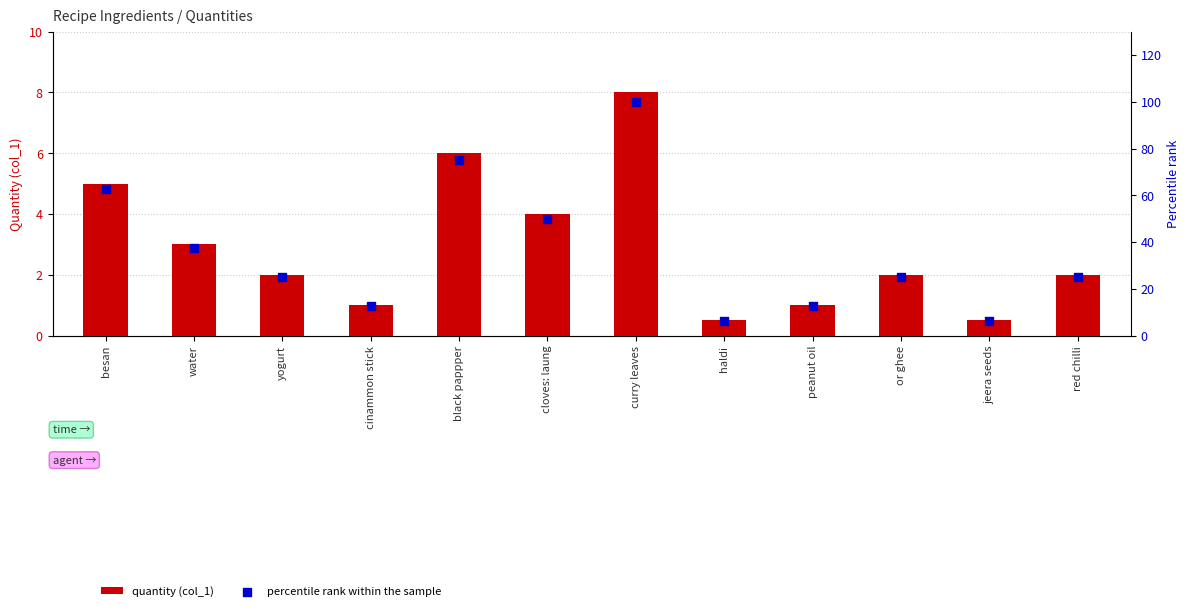

Which series has the widest spread of Y values?

percentile rank within the sample